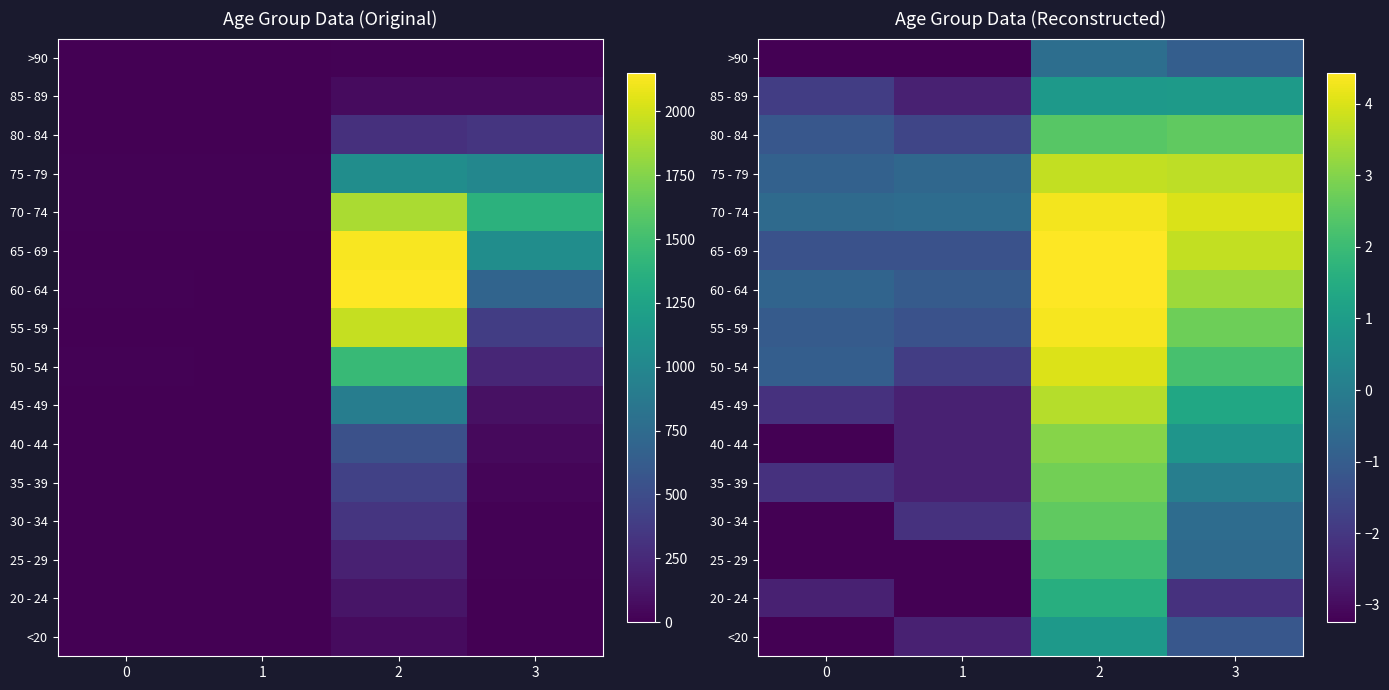

List the labels in order of 45 - 49 value, smallest first.

1, 0, 3, 2